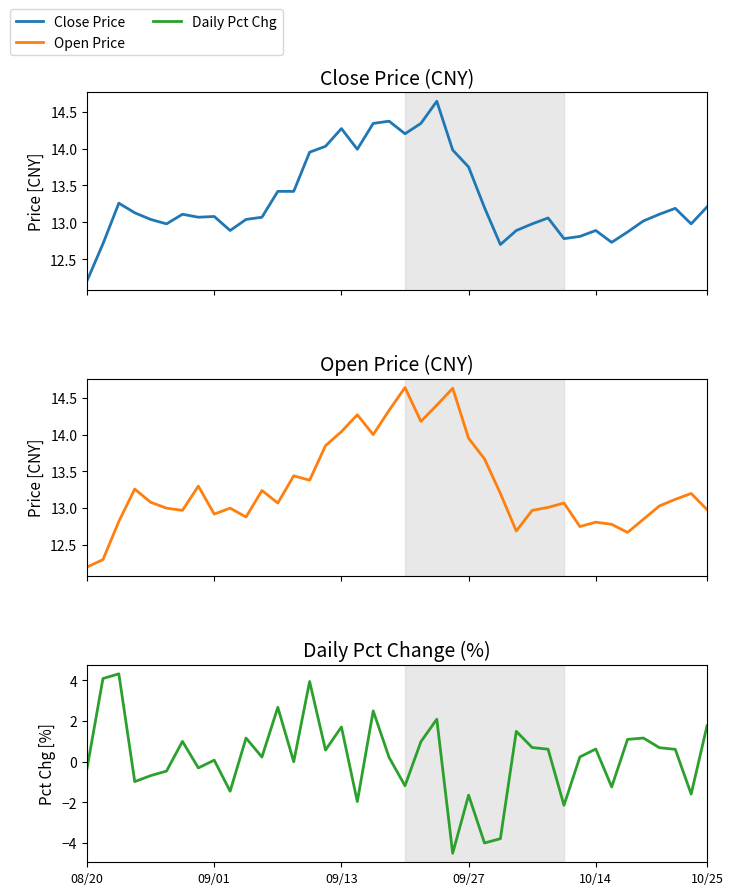

How many interior local peaks does the pct_chg series have?

13